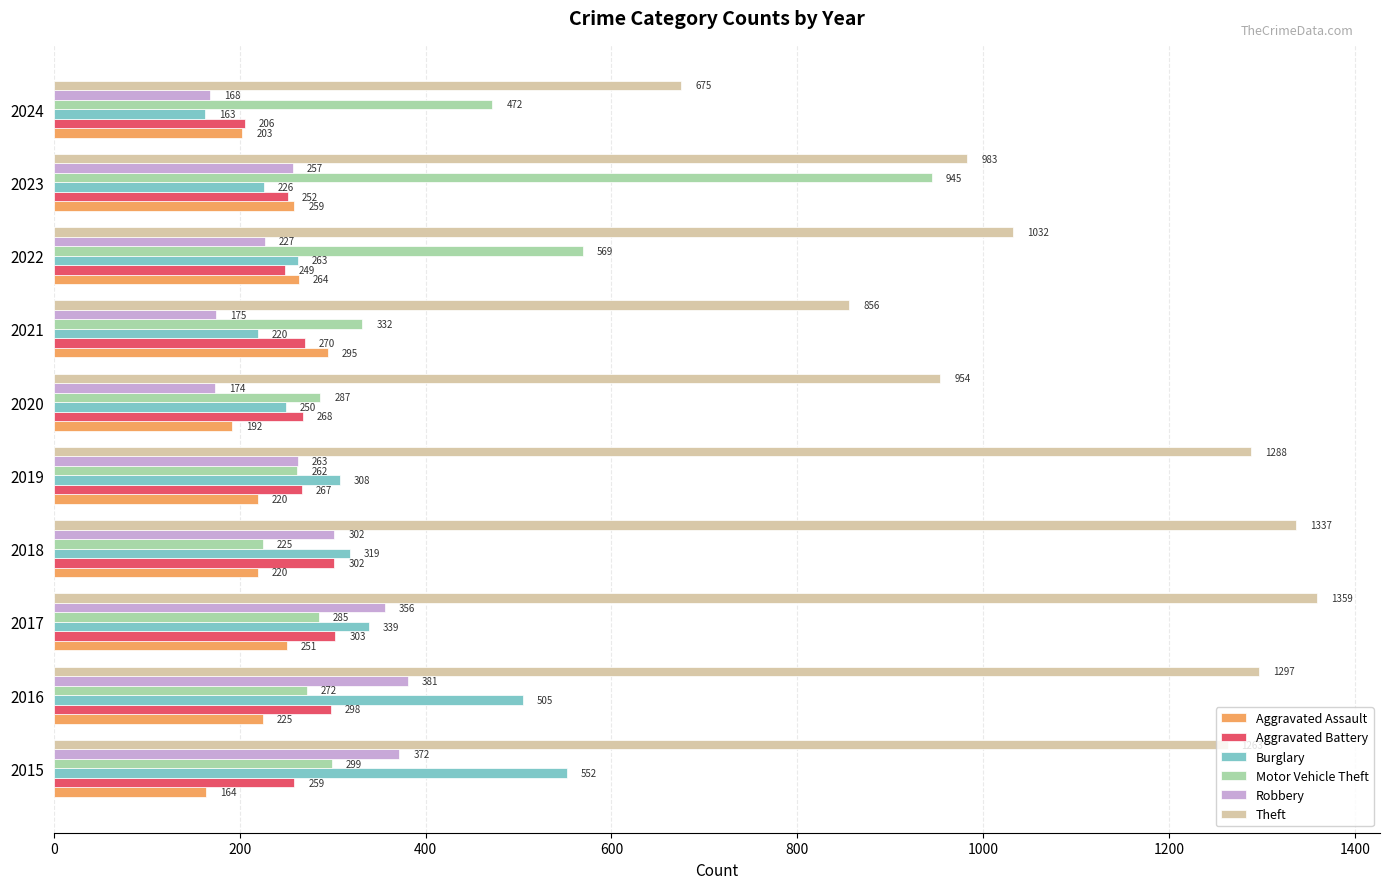

Which label corresponds to the largest value in the chart?

2017